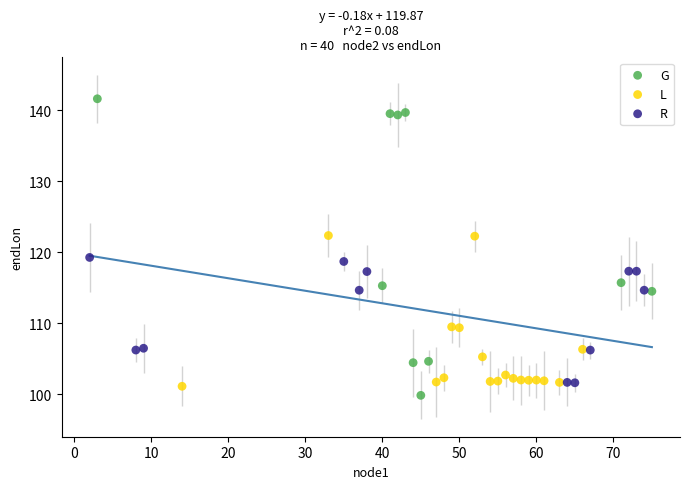

What are all the series names shown in the legend?

G, L, R